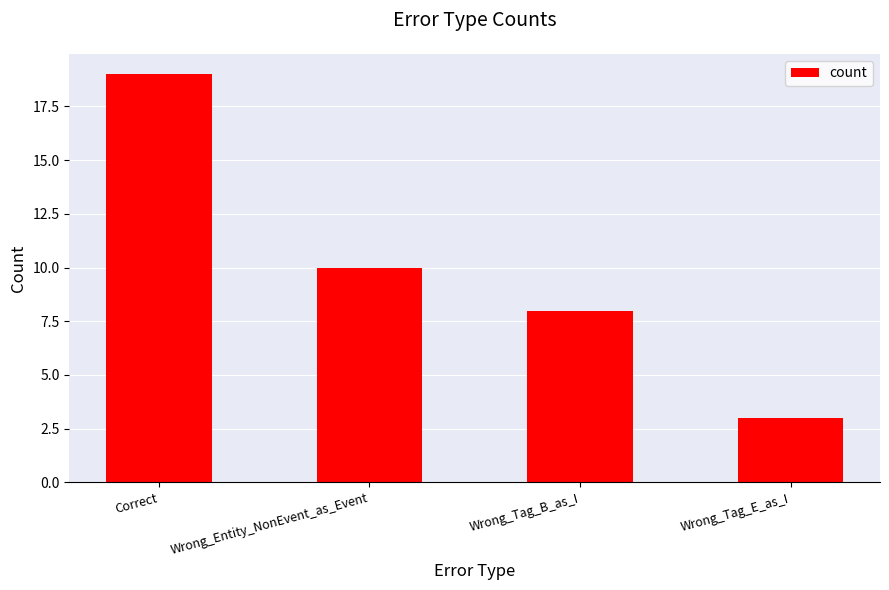

The value at Wrong_Tag_B_as_I is 8. True or false?

True